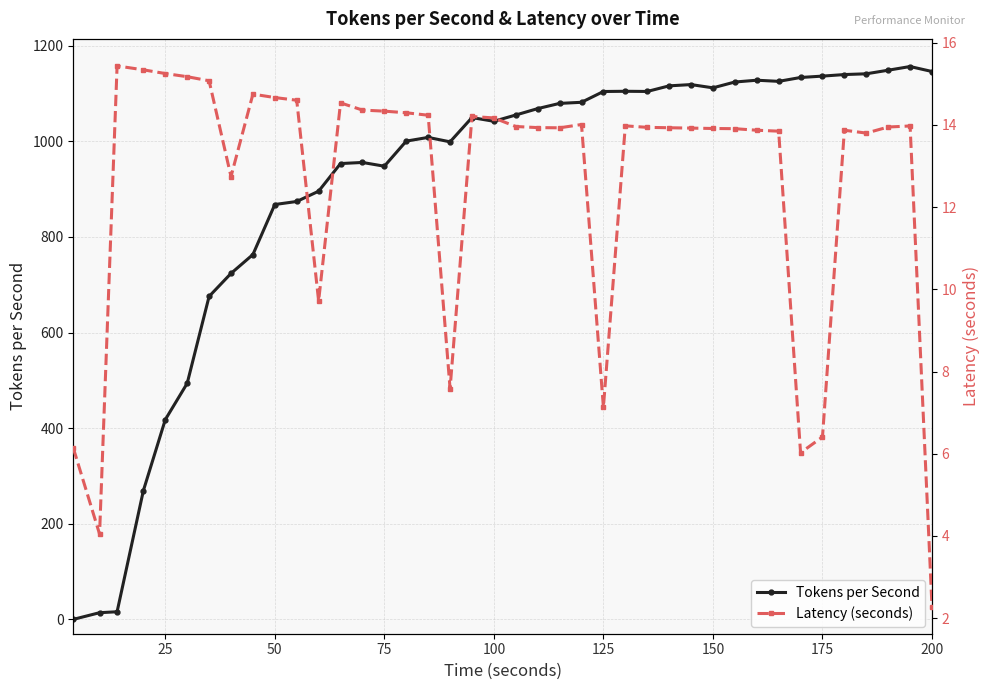

What is the highest value of the Tokens per Second series?

1156.5